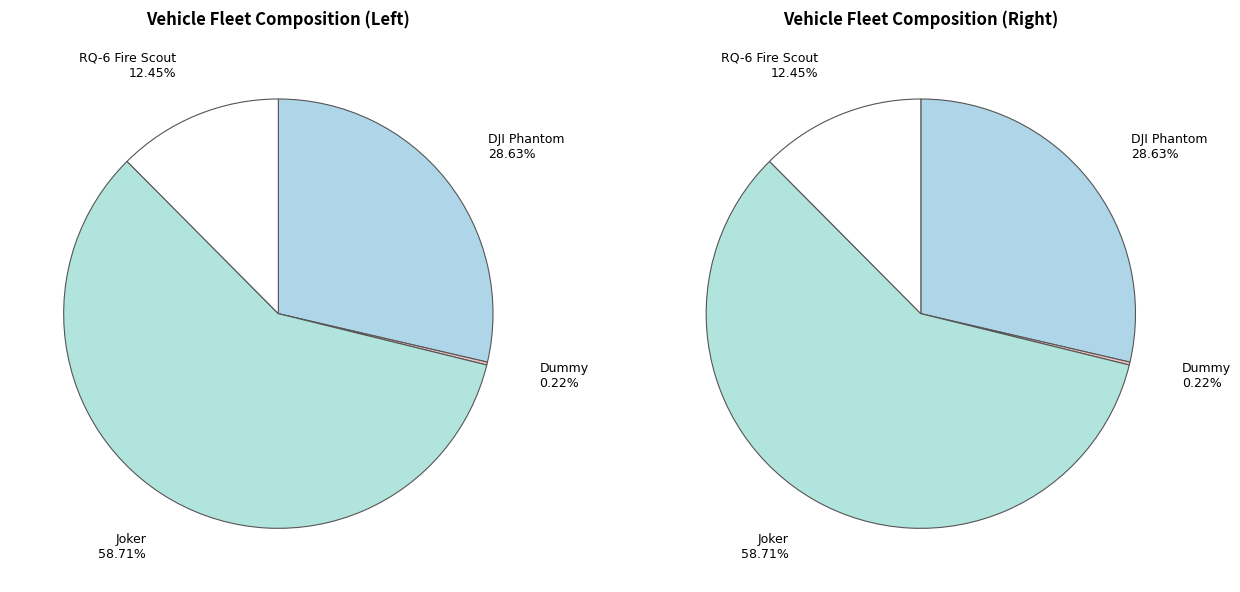

Approximately how many times larger is the value at RQ-6 Fire Scout compared to Dummy?

56.6